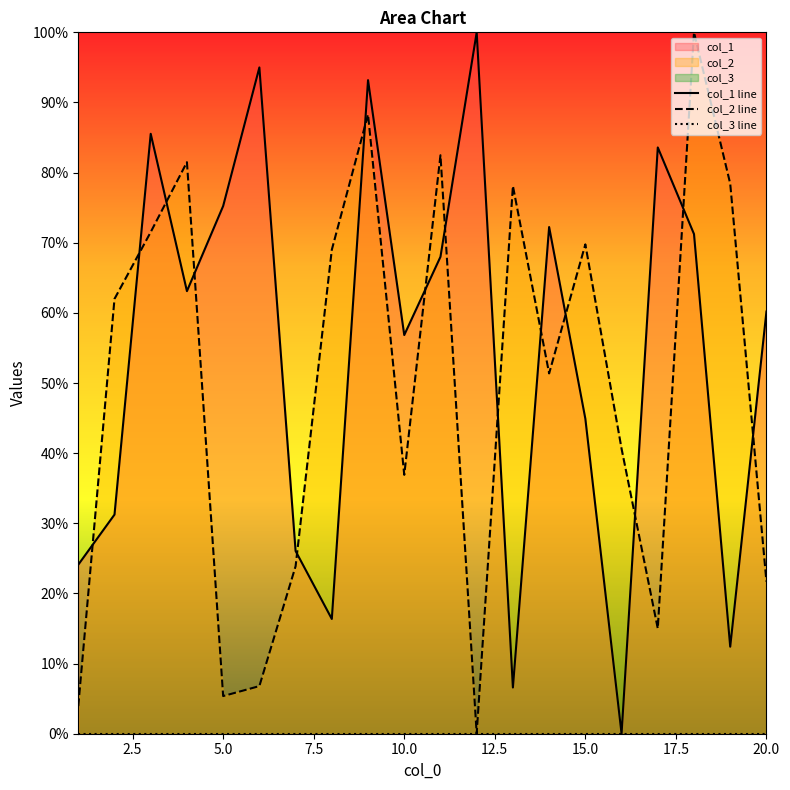

Reading left to right, transcribe all the data shown in this chart.

col_1 line: 24.1	31.2	85.5	63.1	75.2	95.0	26.1	16.4	93.2	56.8	68.0	100.0	6.6	72.2	44.9	0.0	83.6	71.2	12.4	60.2
col_2 line: 3.9	62.0	71.5	81.5	5.4	6.8	23.9	69.0	88.3	36.9	82.5	0.0	78.1	51.4	69.8	40.6	15.0	100.0	78.4	21.7
col_3 line: 0.0	0.0	0.0	0.0	0.0	0.0	0.0	0.0	0.0	0.0	0.0	0.0	0.0	0.0	0.0	0.0	0.0	0.0	0.0	0.0